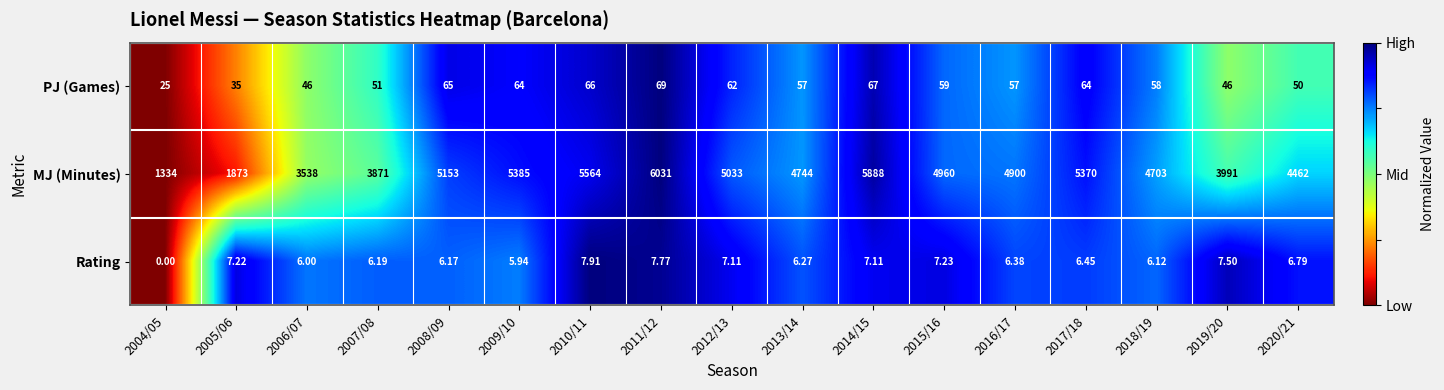

Which series has the widest spread of values?

MJ (Minutes)